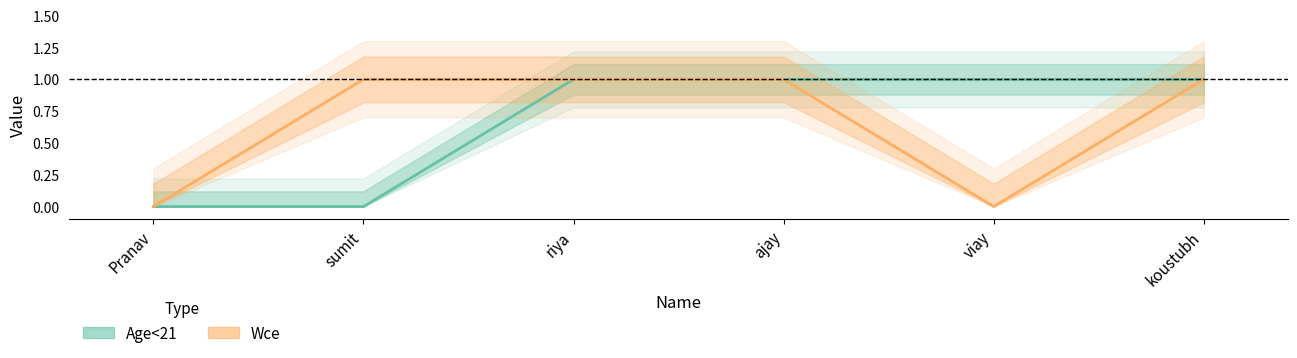

Does the chart have visible grid lines?

No